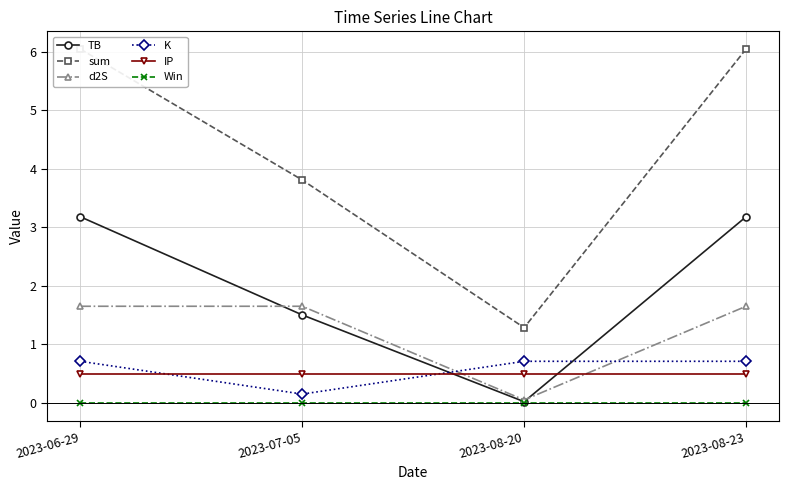

Which series has the largest total across all categories?

sum